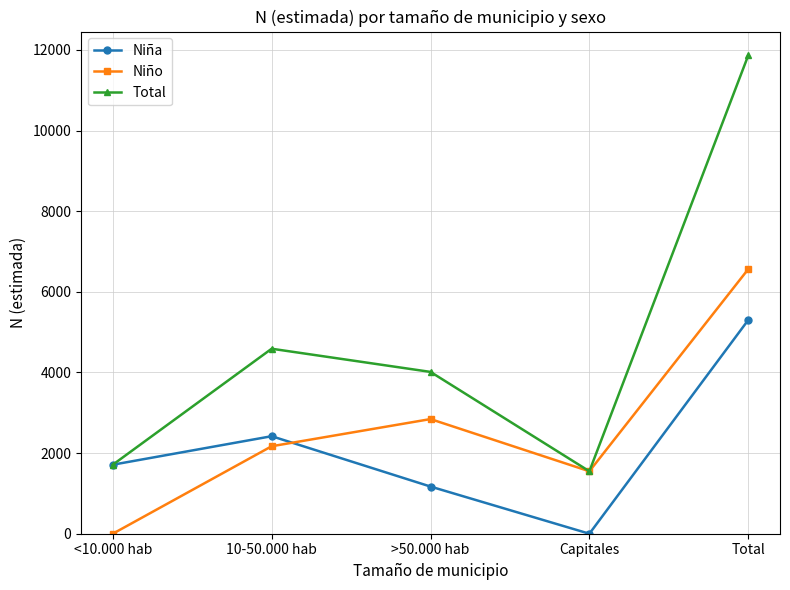

What is the maximum value for Niño?

6563